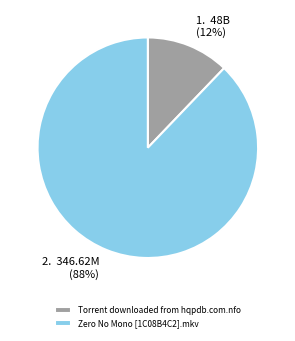

The Zero No Mono [1C08B4C2].mkv slice represents 88% of the pie. True or false?

True